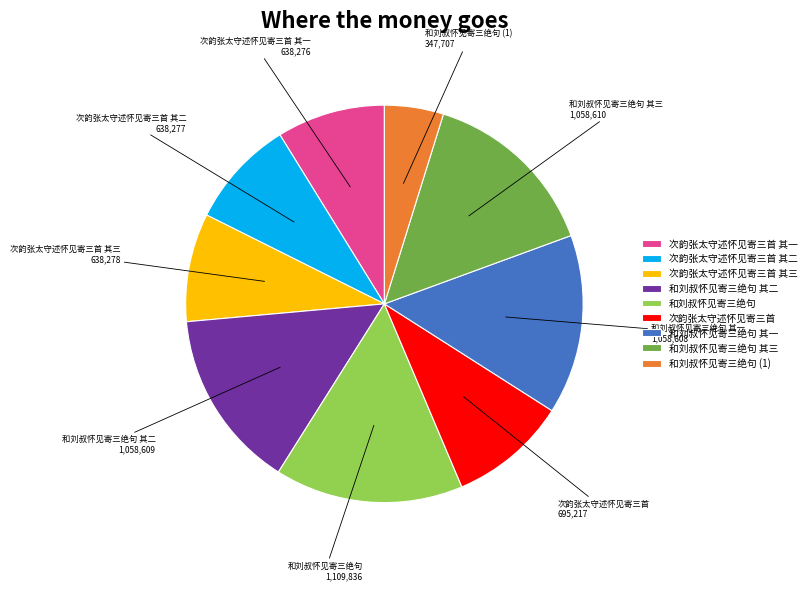

Which slice is the smallest?

和刘叔怀见寄三绝句 (1)